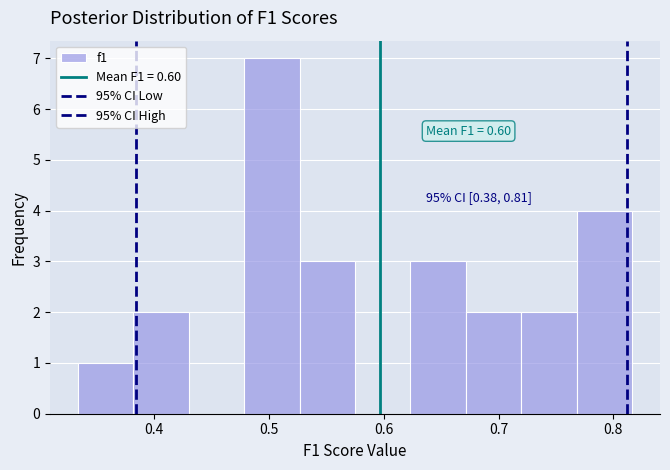

Which range on the x-axis has the tallest bar?

0.48 to 0.53